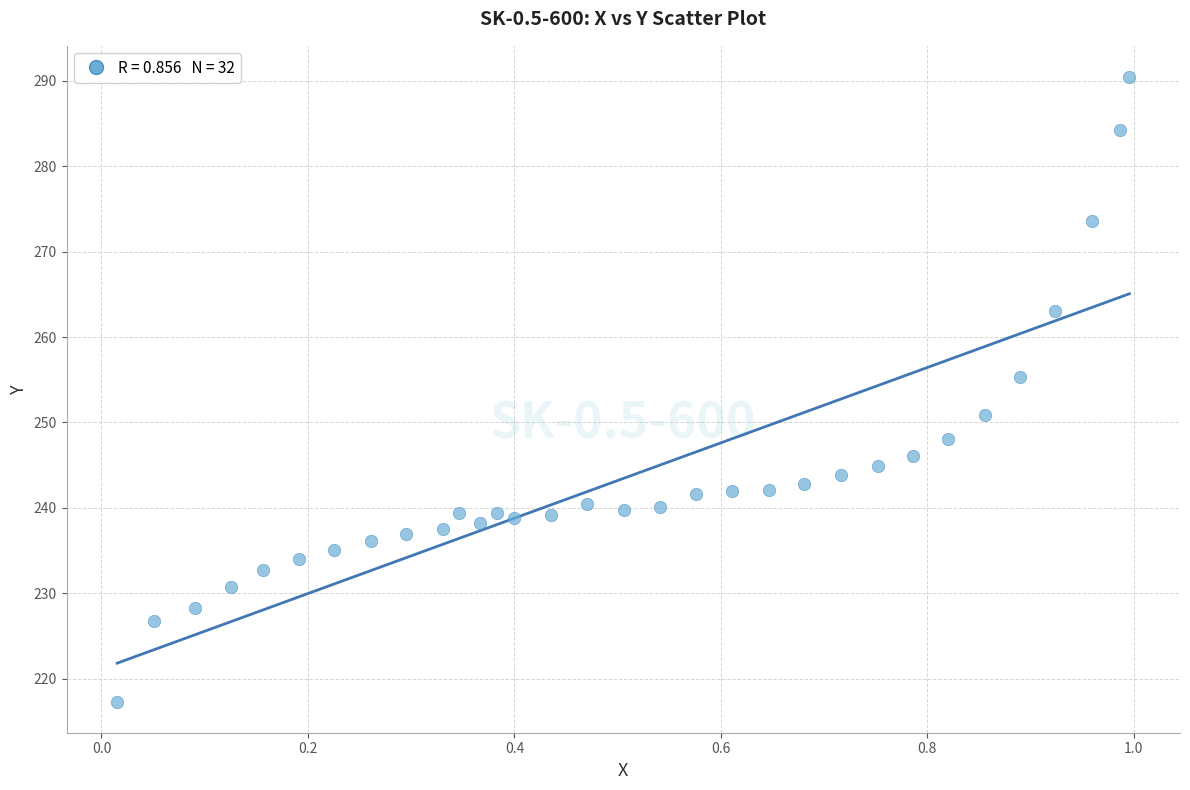

What is the range of Y values (max minus min)?

73.1